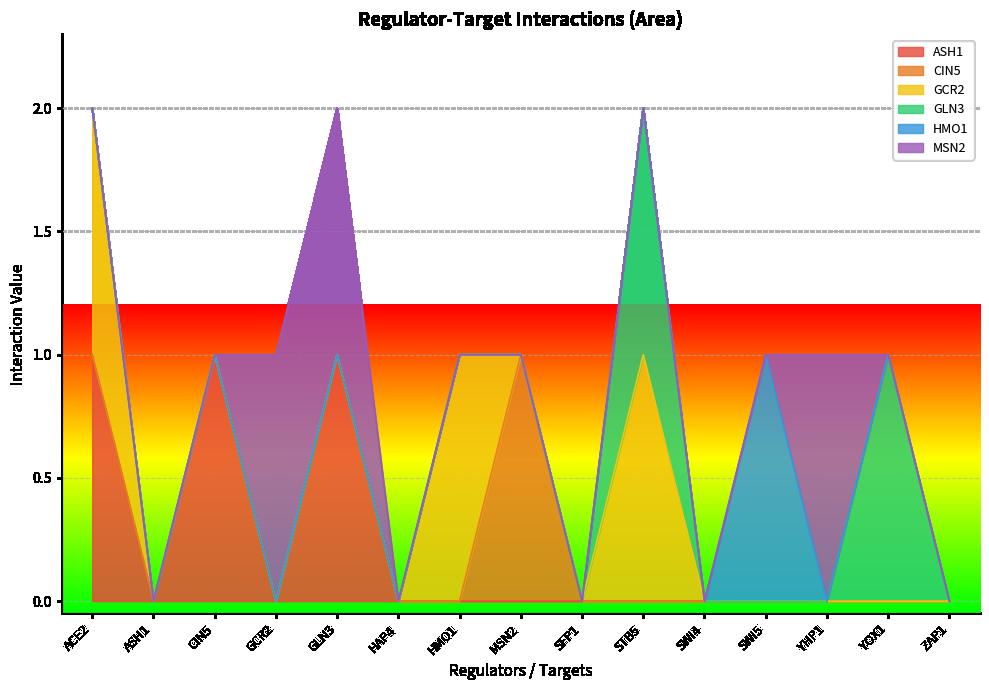

Which label corresponds to the largest value in the chart?

ACE2